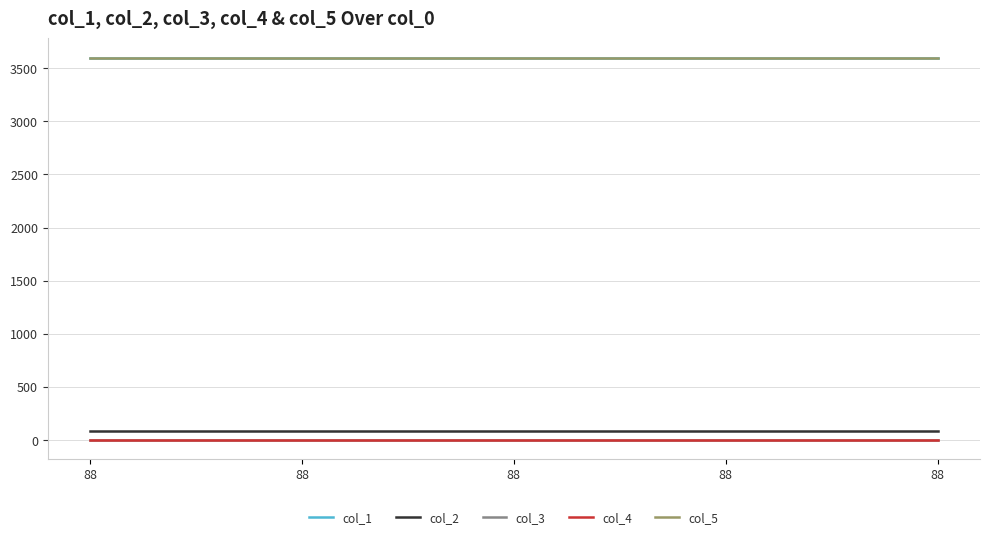

Which label corresponds to the largest value in the chart?

88